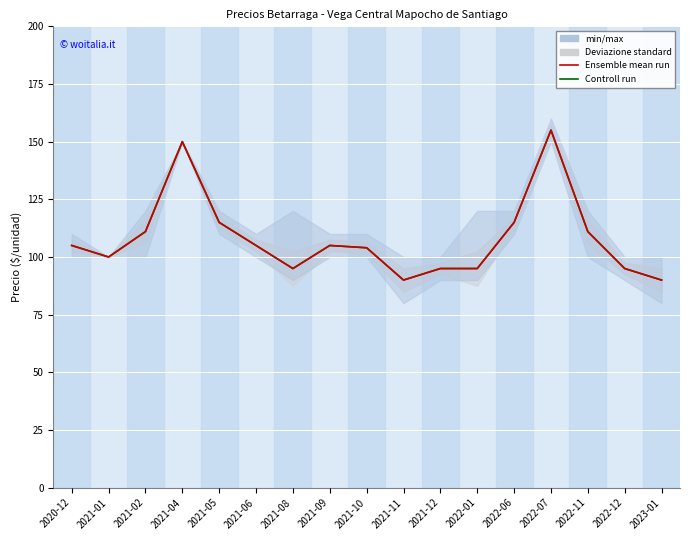

The Controll run series shows 163 at 2021-01. True or false?

False